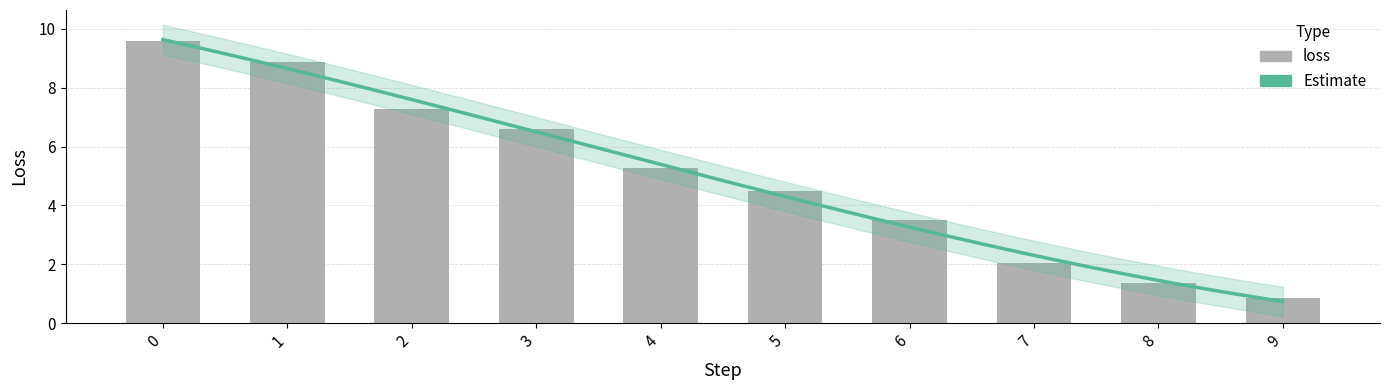

How many values exceed 5?

5